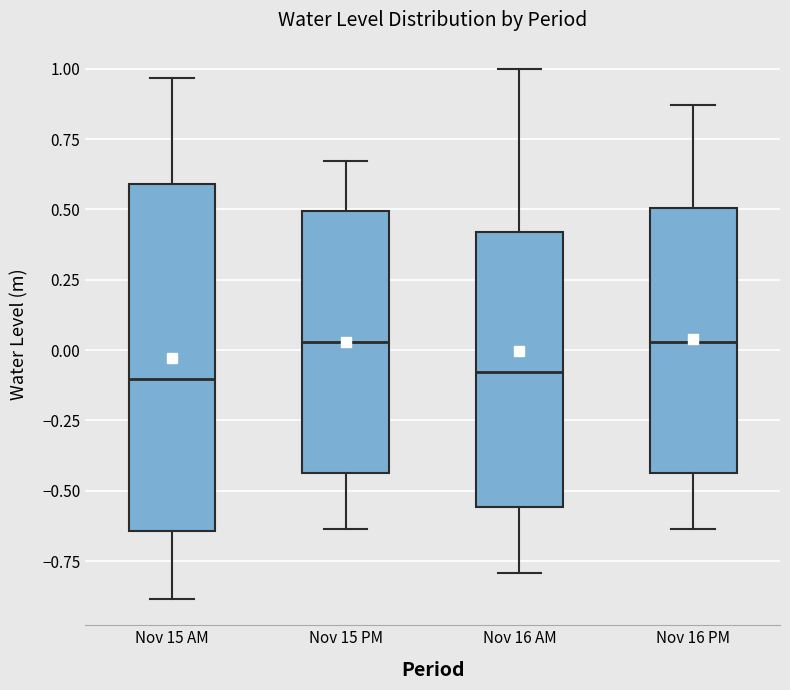

Where does the lower whisker of the box for Nov 16 AM end on the y-axis? The values are not printed on the chart, so give them approximately, as read against the axis.

-0.80